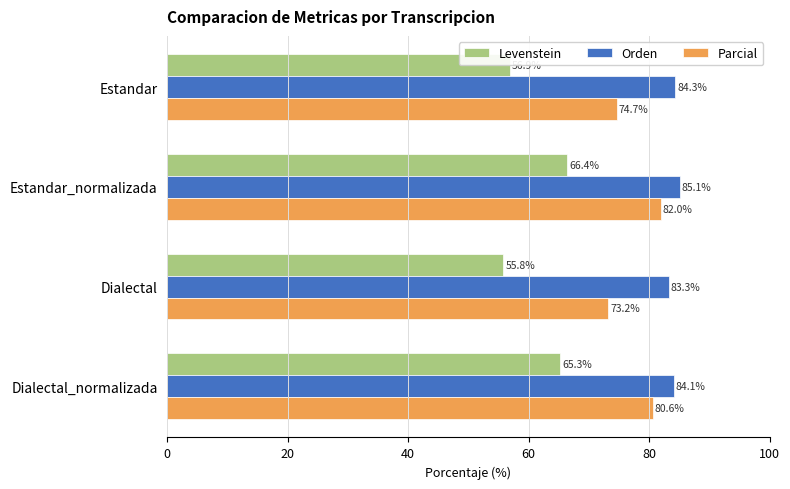

How many data points in Orden are above 84?

3